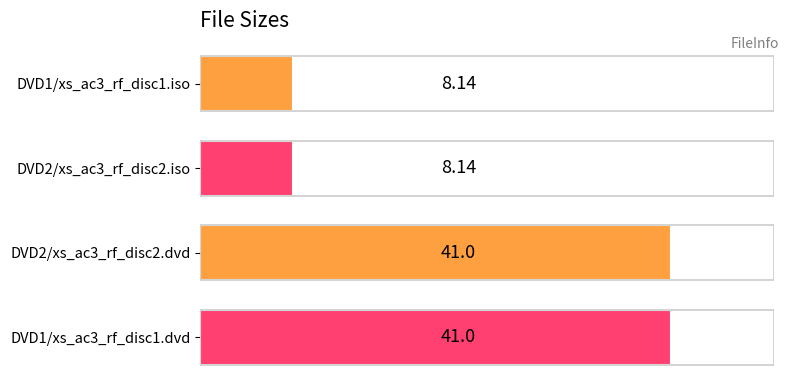

Between DVD1/xs_ac3_rf_disc1.dvd and DVD2/xs_ac3_rf_disc2.iso, which is larger?

DVD1/xs_ac3_rf_disc1.dvd